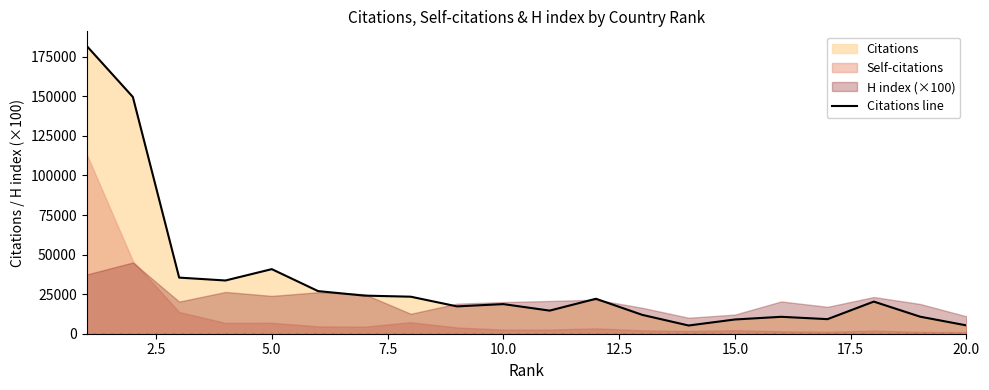

What is the lowest value of the Citations line series?

5193